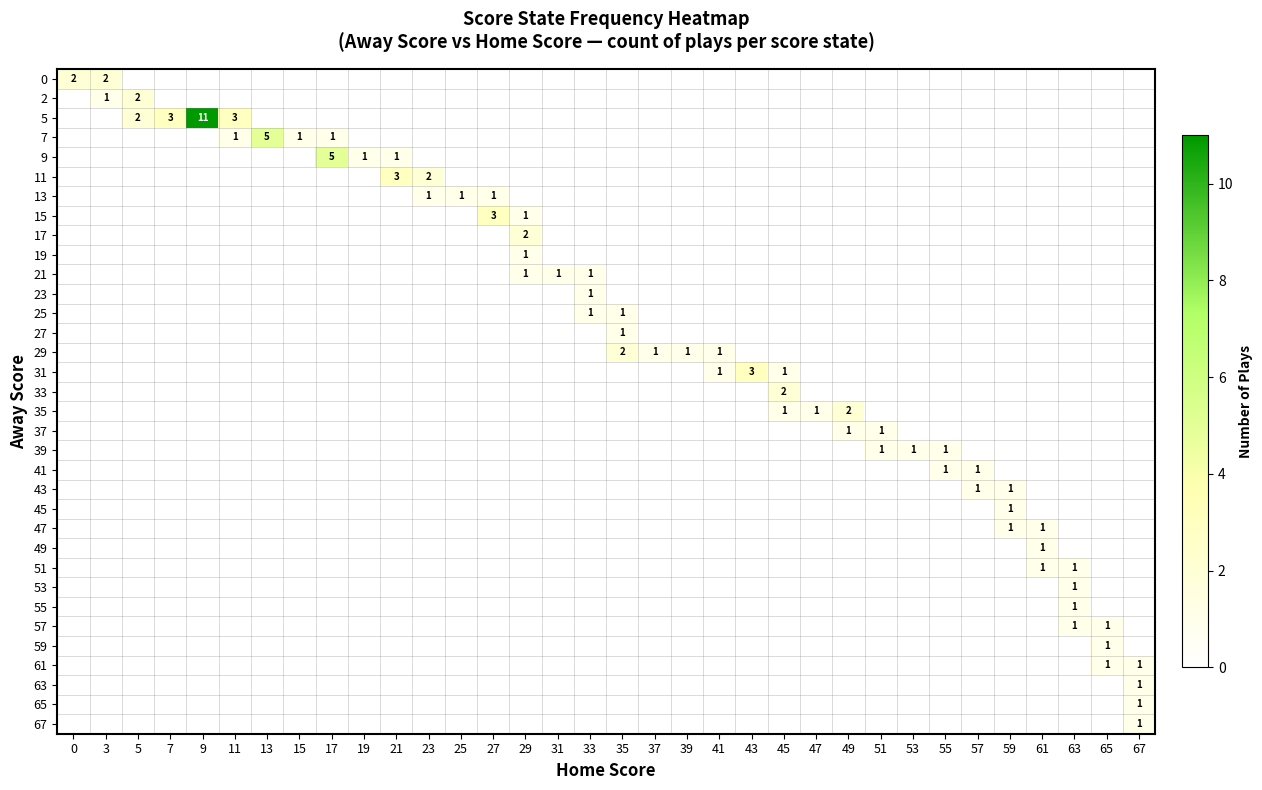

The 53 series shows 0 at 11. True or false?

False